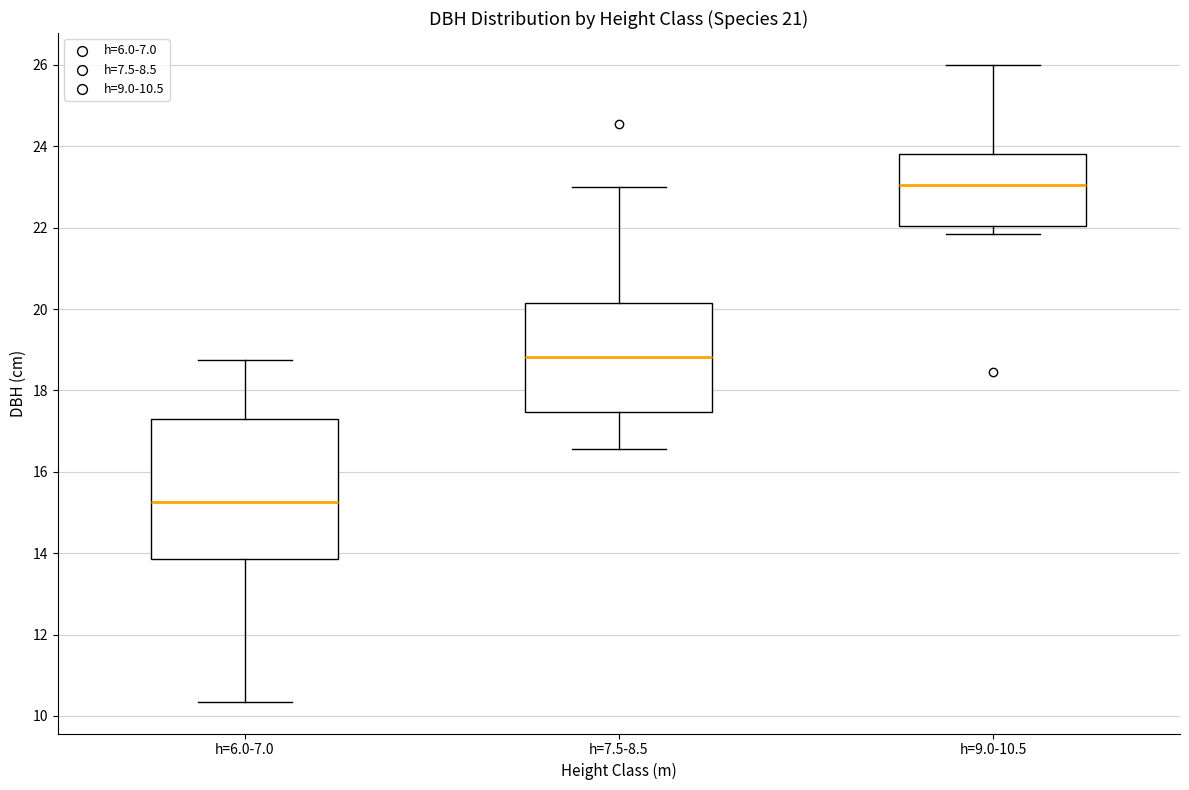

Reading left to right, read every box against the y-axis: the position of its median line, the range the box covers, and the ends of its whiskers. The values are not printed on the chart, so give them approximately, as read against the axis.

h=6.0-7.0: median 15.2, box 13.8 to 17.4, whiskers 10.4 to 18.8
h=7.5-8.5: median 18.8, box 17.4 to 20.2, whiskers 16.6 to 23.0
h=9.0-10.5: median 23.0, box 22.0 to 23.8, whiskers 21.8 to 26.0